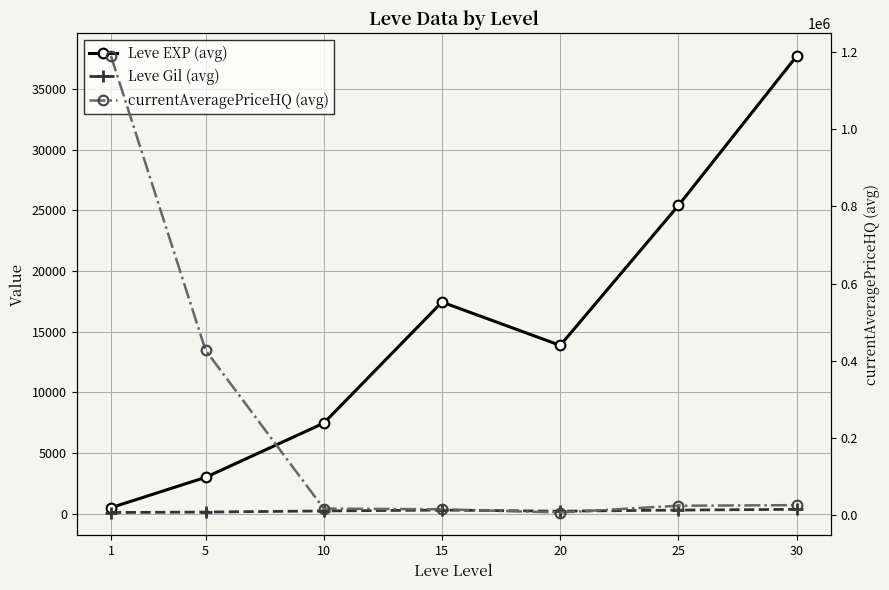

Is it true that currentAveragePriceHQ (avg) equals 16774.3 at 10?

True